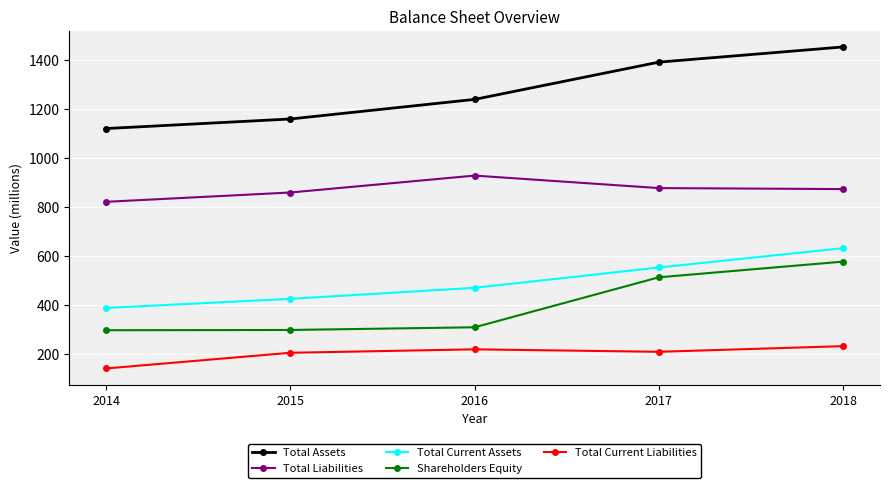

Is the value of Total Current Liabilities at 2015 greater than the value of Total Assets at 2018?

No